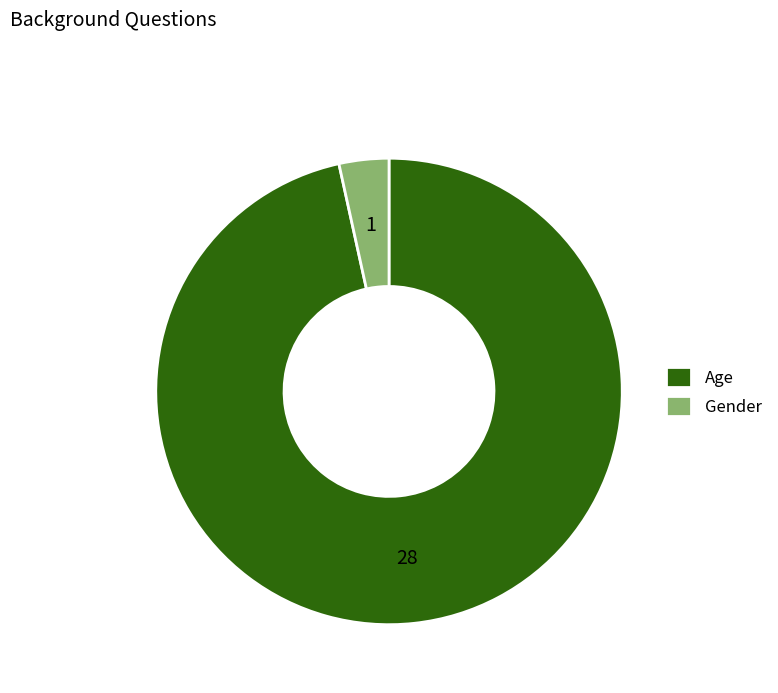

Is Age the majority of the pie?

Yes